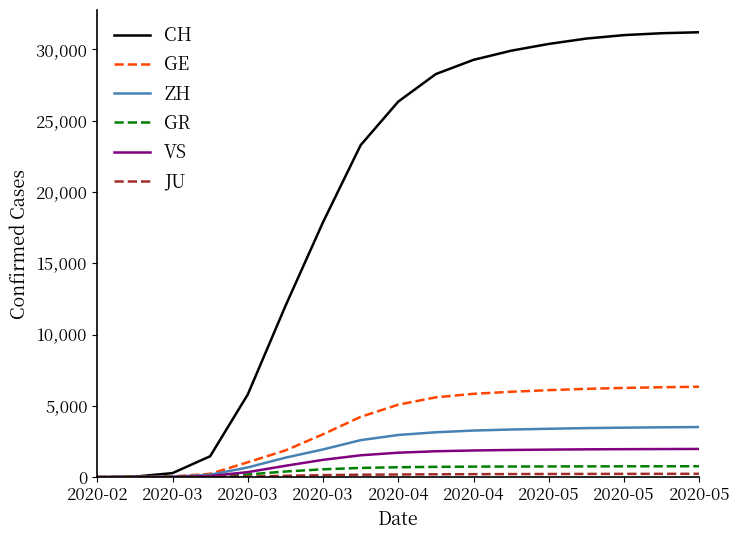

What is the greatest value displayed?

31200